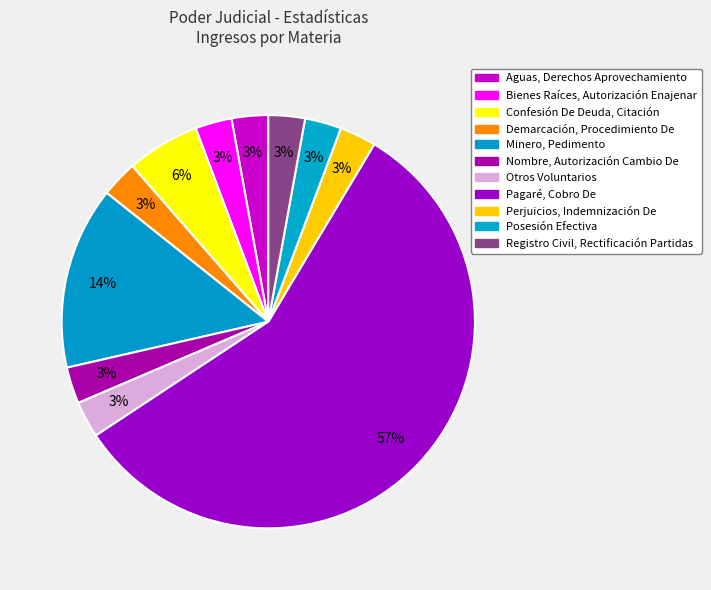

What is the largest slice in the pie chart?

Pagaré, Cobro De